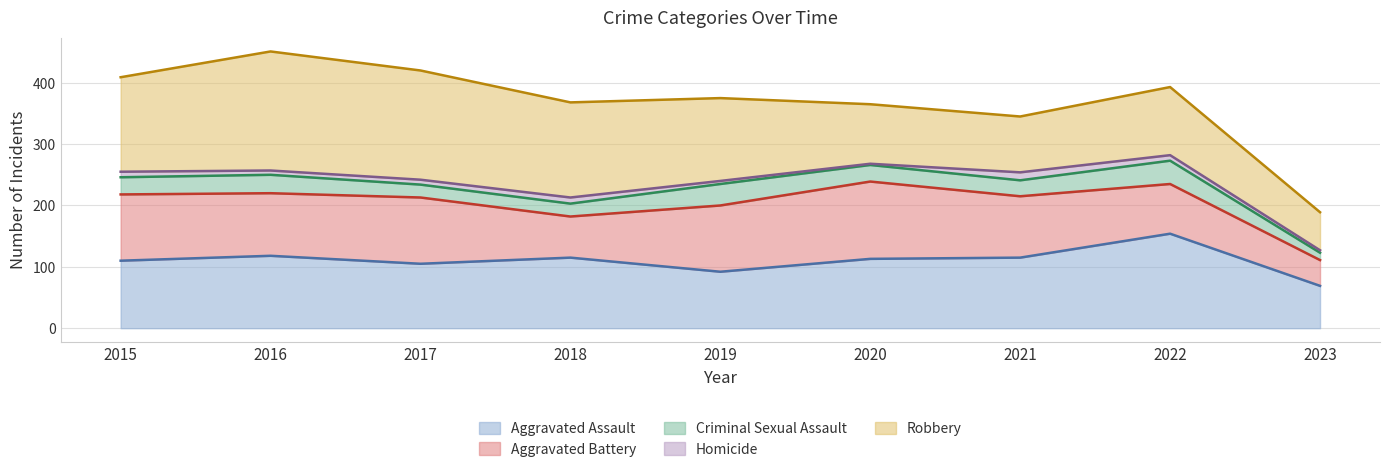

How many data points in Aggravated Assault are less than 113?

4